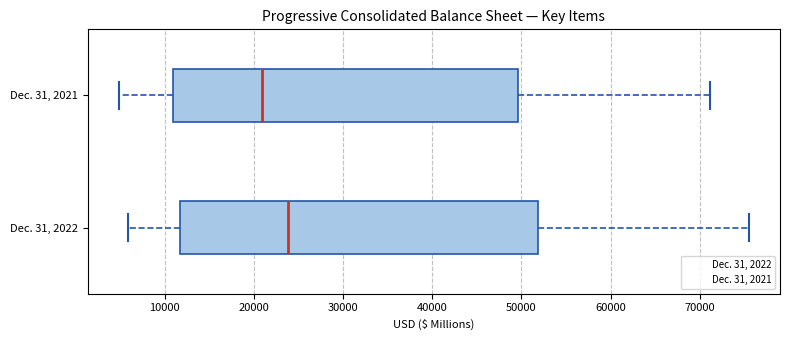

Reading bottom to top, transcribe this box plot: for each box, give where its median line is, the range the box spans, and where its two whiskers end, as read against the x-axis. The values are not printed on the chart, so give them approximately, as read against the axis.

Dec. 31, 2022: median 24000, box 12000 to 52000, whiskers 6000 to 75000
Dec. 31, 2021: median 21000, box 11000 to 50000, whiskers 5000 to 71000